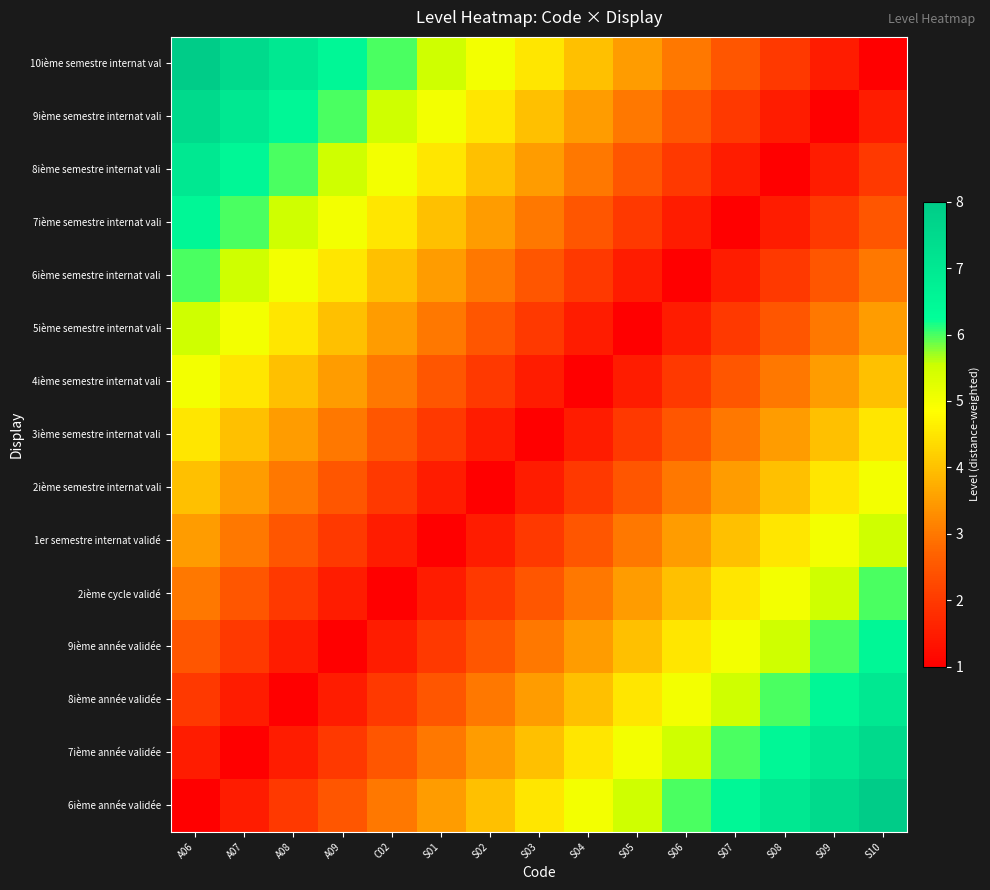

Rank the series at S09 from highest to lowest value.

6ième année validée, 7ième année validée, 8ième année validée, 9ième année validée, 2ième cycle validé, 1er semestre internat validé, 2ième semestre internat vali, 3ième semestre internat vali, 4ième semestre internat vali, 5ième semestre internat vali, 6ième semestre internat vali, 7ième semestre internat vali, 8ième semestre internat vali, 10ième semestre internat val, 9ième semestre internat vali